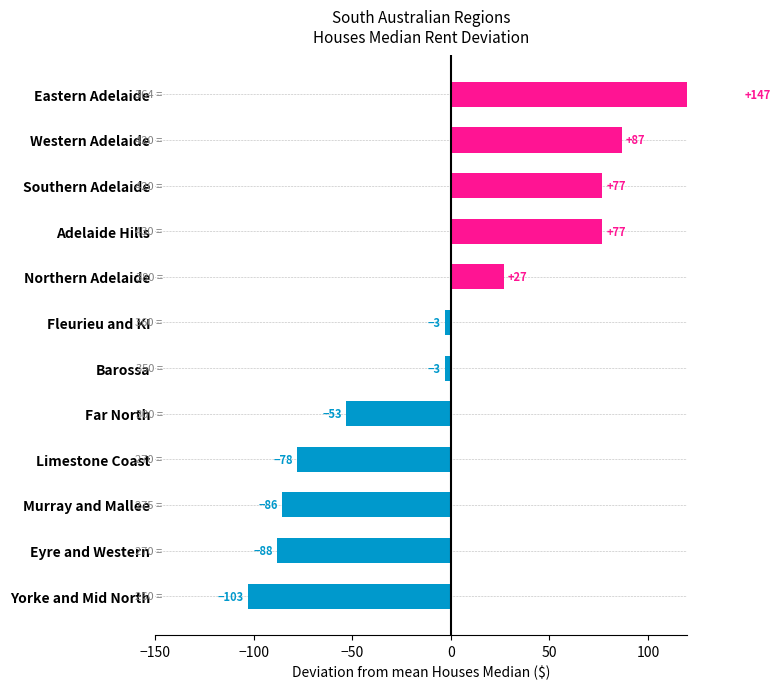

Are the bars grouped side by side (vs. stacked)?

No